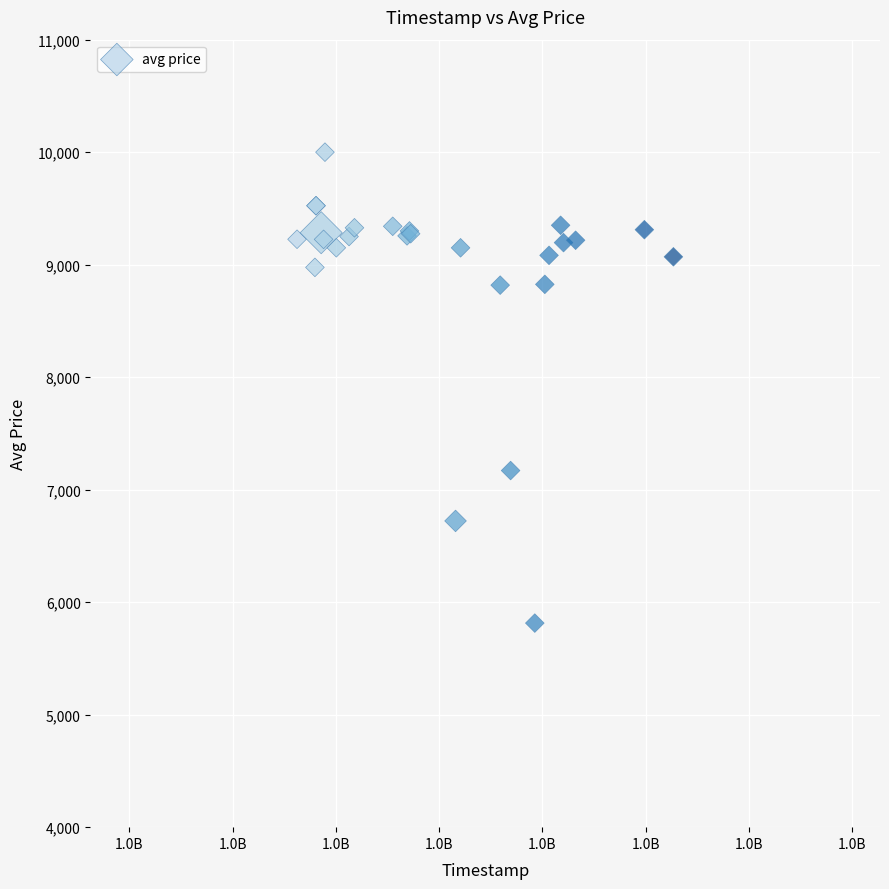

What Y value in the scatter plot is closest to 7907?

7170